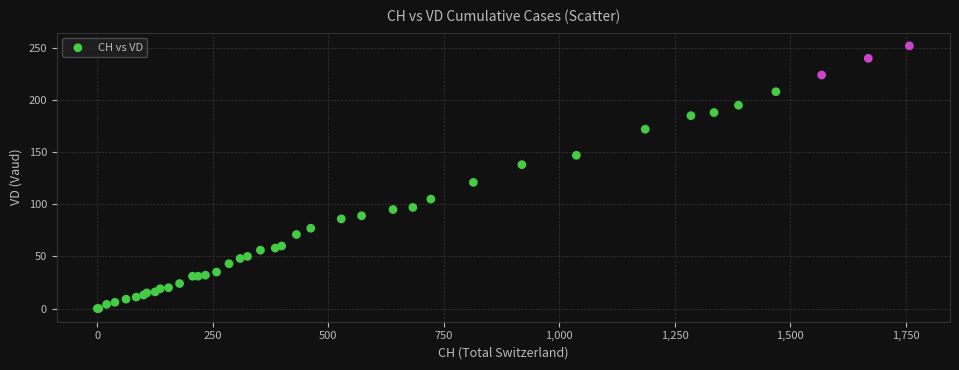

What Y value in the scatter plot is closest to 126?

121